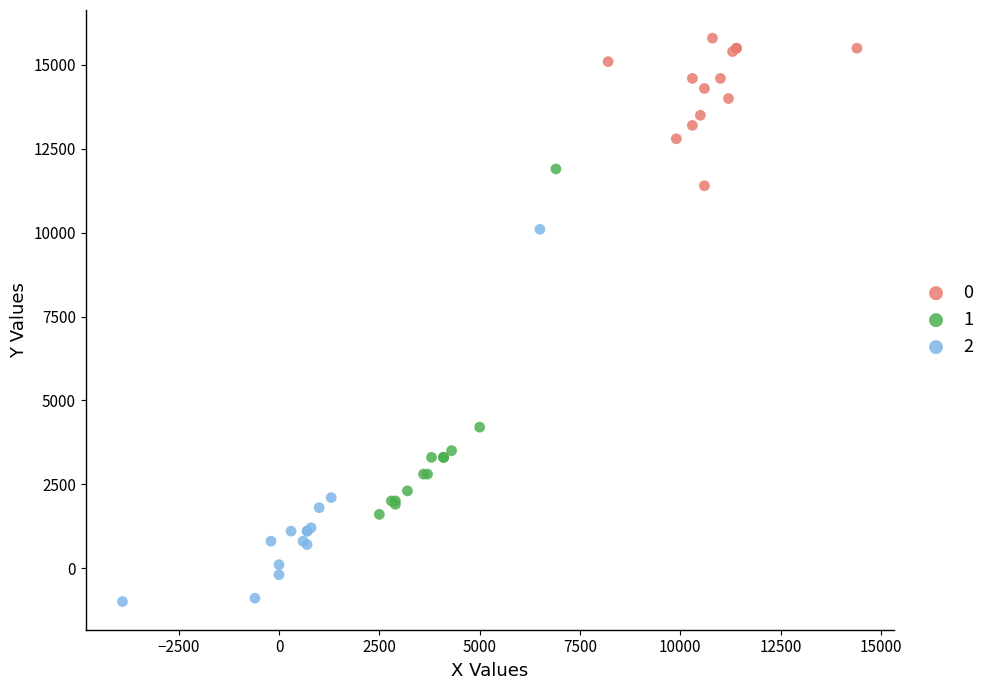

Which series contains the highest Y value?

0